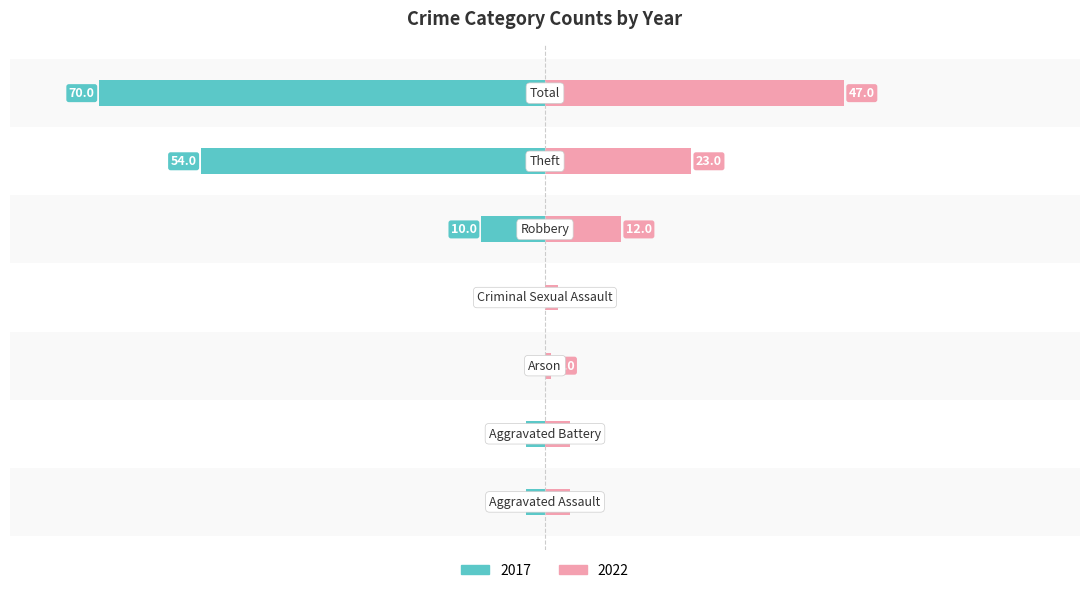

Which series has the largest range (max minus min)?

2017